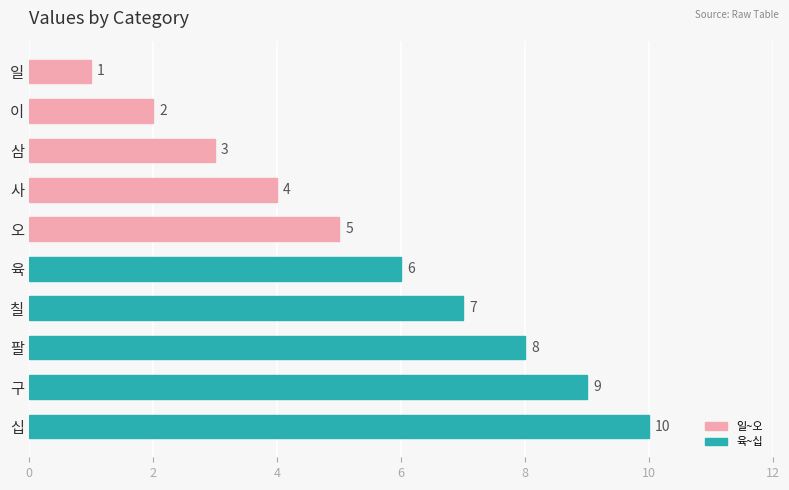

True or false: the data shows 12 at 칠.

False